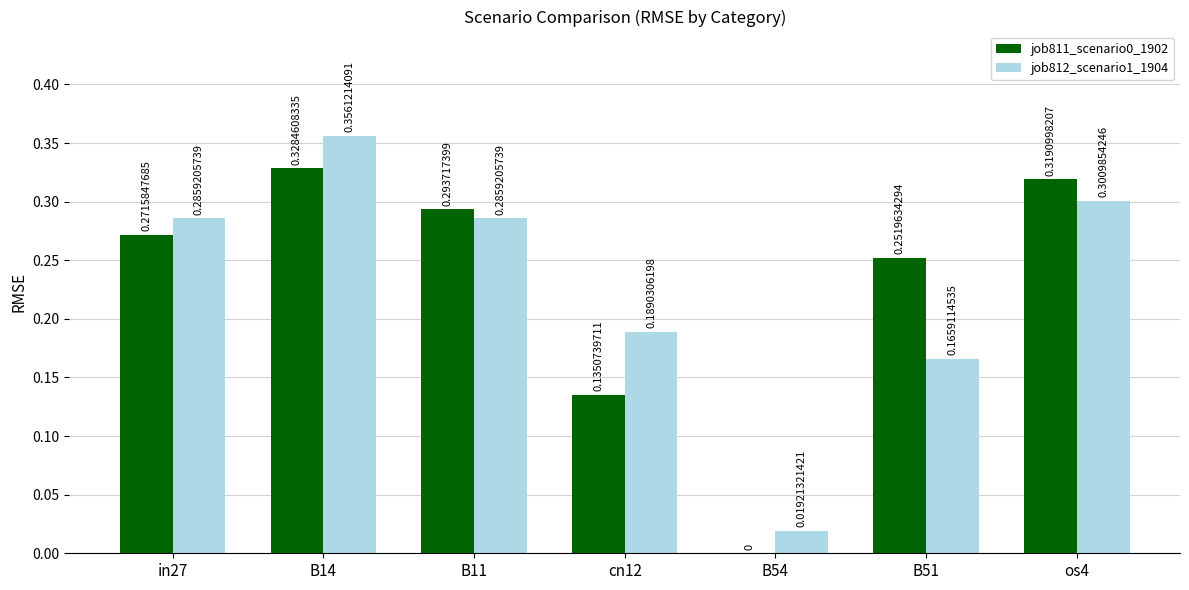

Which series has the largest total across all categories?

job812_scenario1_1904